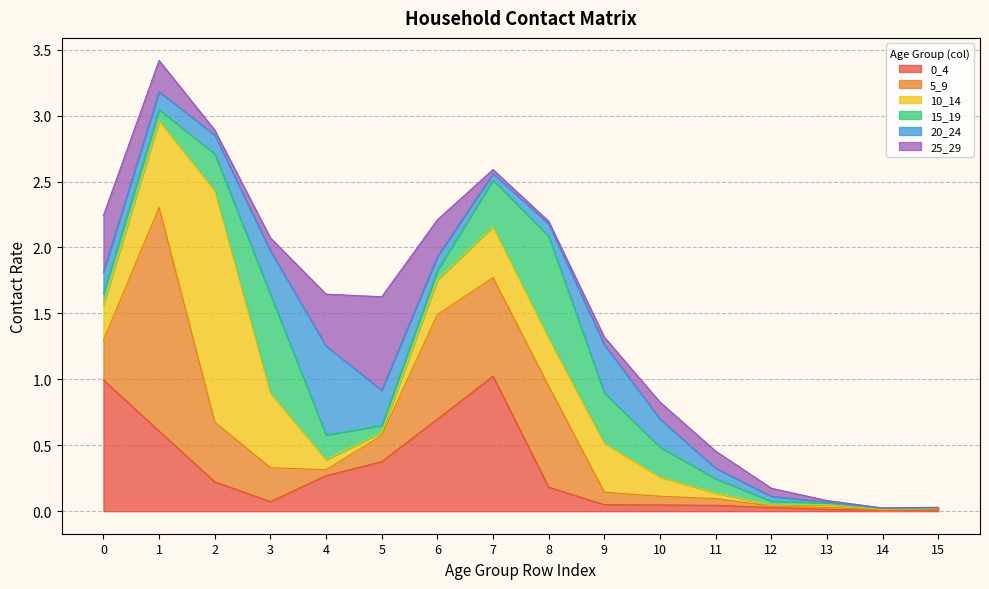

How many distinct data groups are displayed?

6